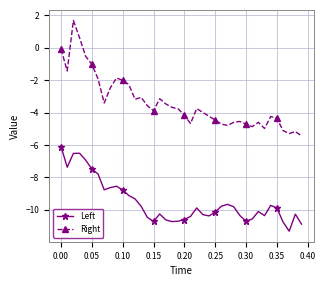

True or false: Left has more than 0 interior local peaks.

True